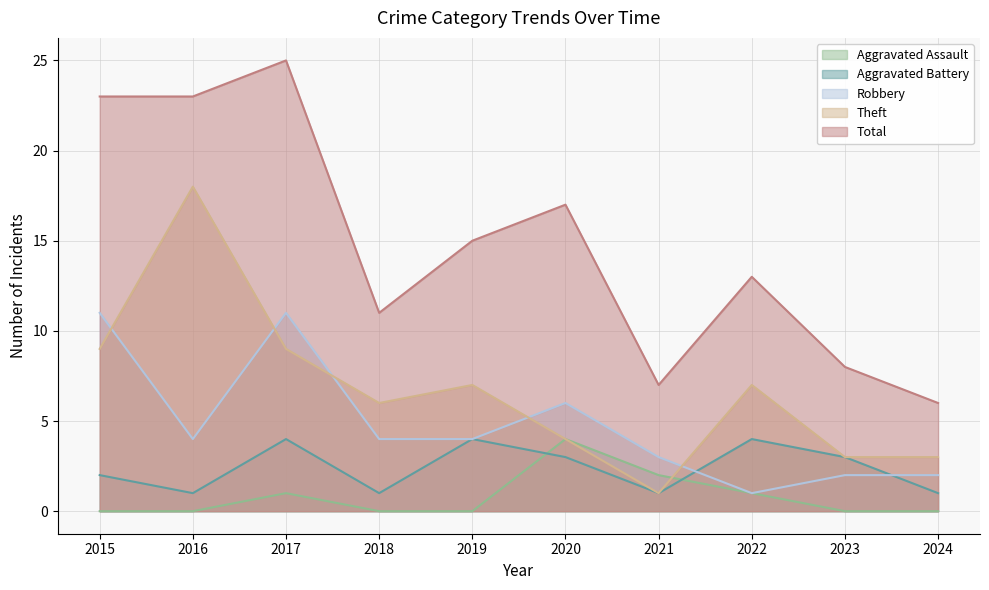

What is the sum of all Theft values?

67